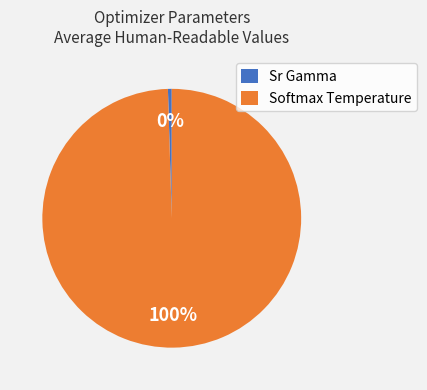

Which category has the smallest portion of the pie?

Sr Gamma